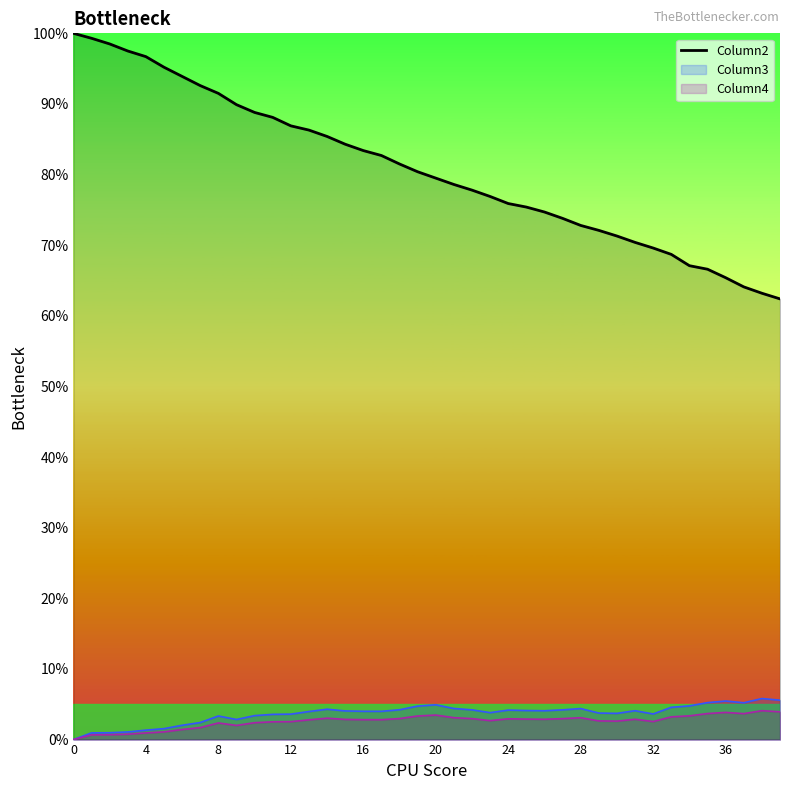

Which series has the widest spread of values?

Column2